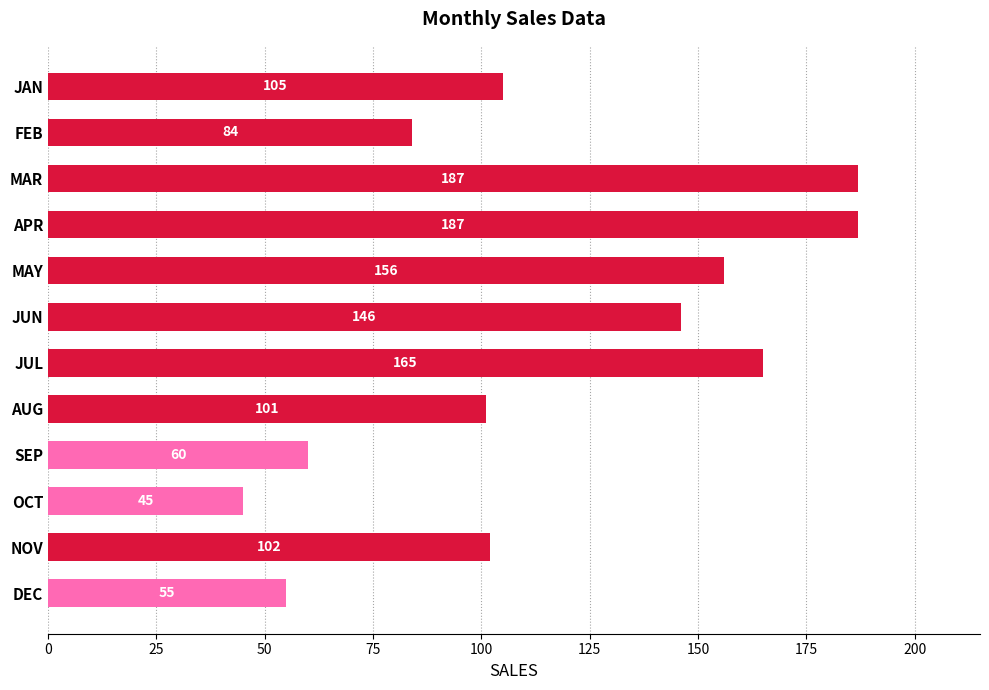

Count the number of data series in this chart.

1